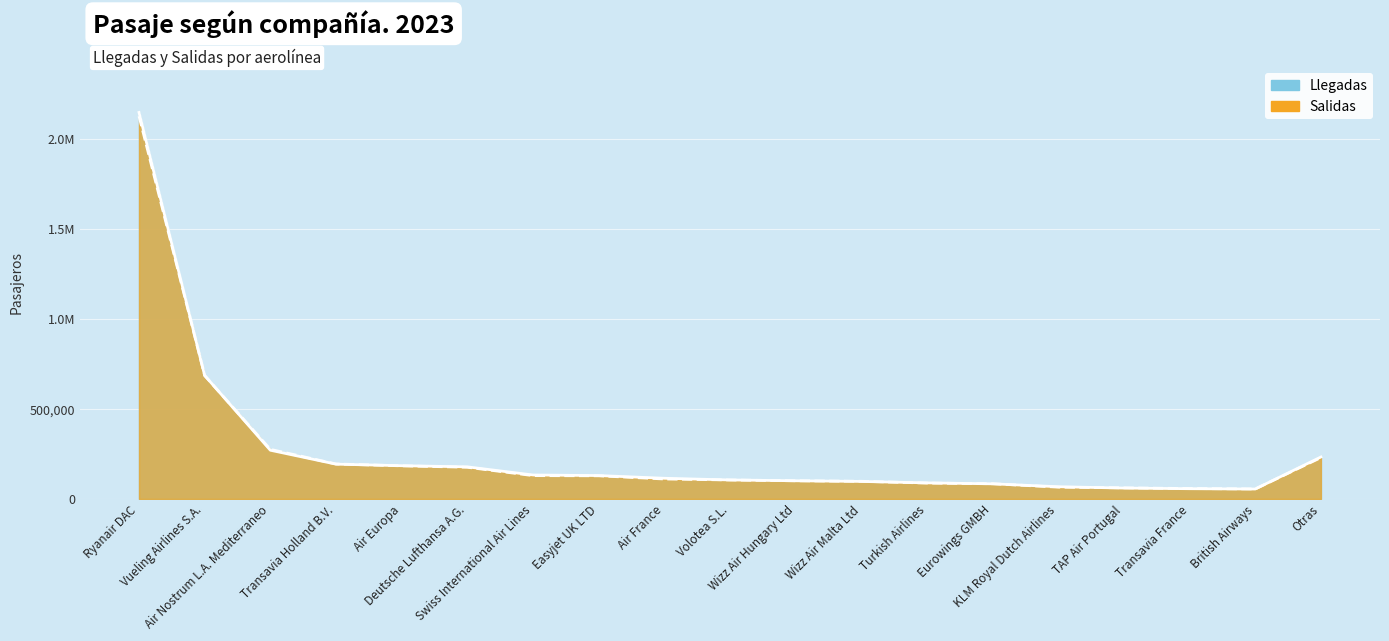

Reading left to right, list all the values displayed in this chart.

Llegadas: 2147437	686116	270759	193314	184685	178328	133122	129891	114899	105532	101001	97271	89311	84009	67828	60419	56915	55132	233082
Salidas: 2126852	685661	275527	194343	183955	176102	129649	128558	110849	105426	100950	98165	88242	84503	65483	61739	57837	55547	229702